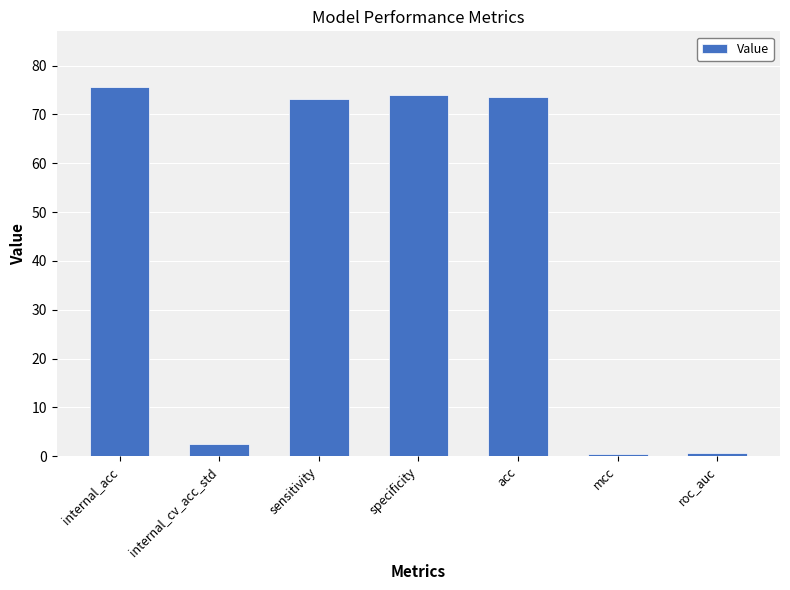

Is it true that the value at sensitivity is 42.4?

False